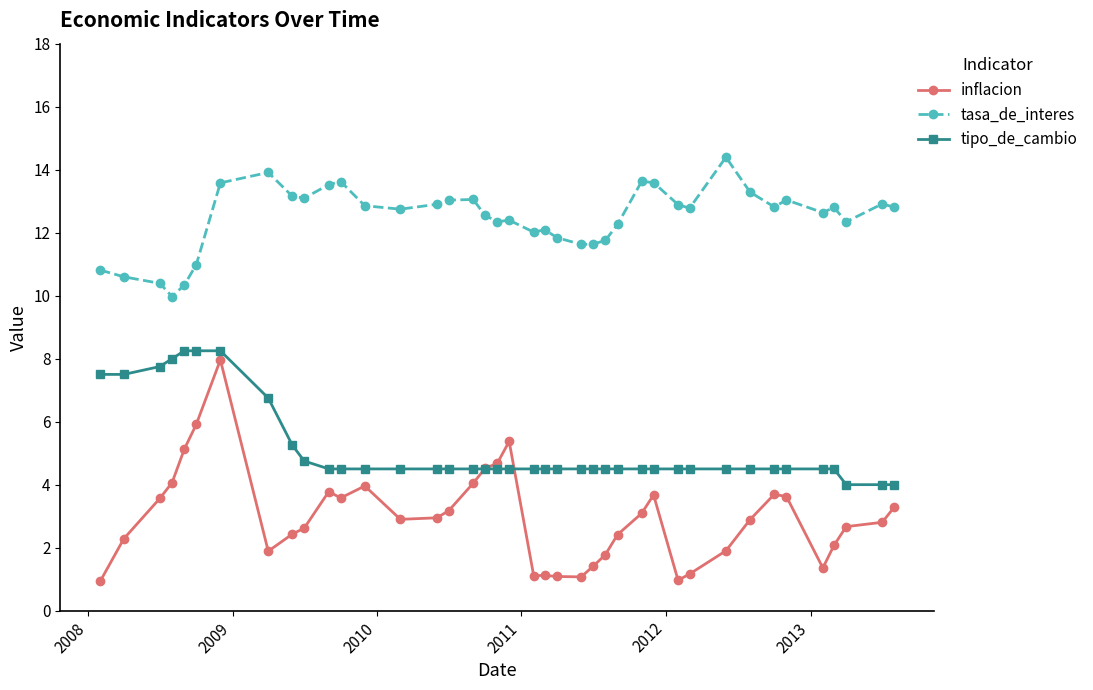

Which series has the largest total across all categories?

tasa_de_interes